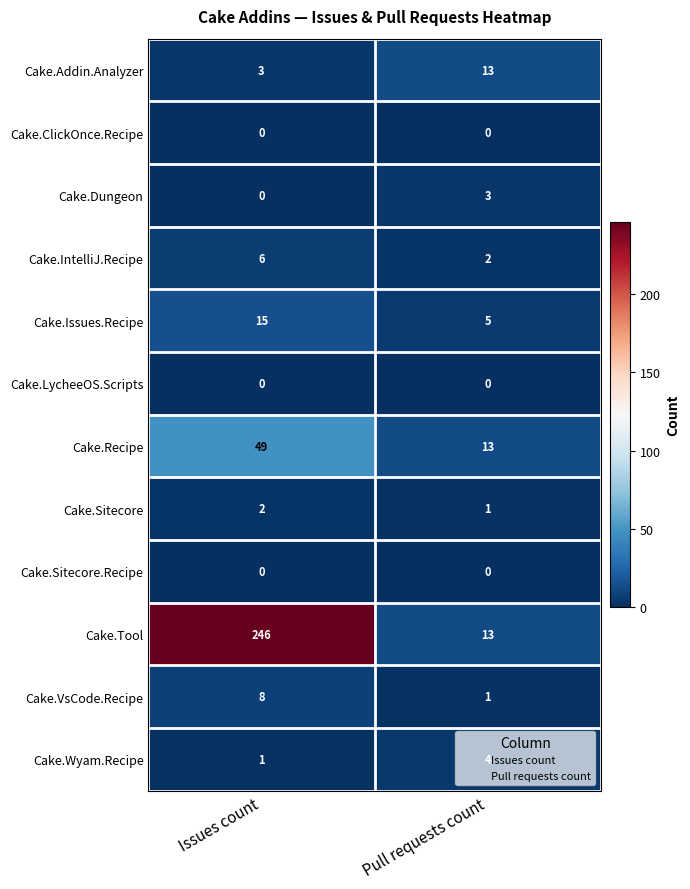

What is the highest value of the Cake.Issues.Recipe series?

15